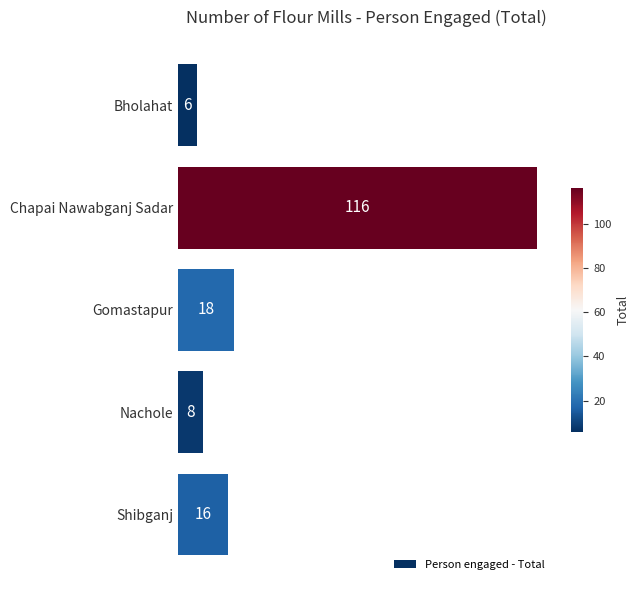

Reading top to bottom, list all the values displayed in this chart.

Bholahat=6	Chapai Nawabganj Sadar=116	Gomastapur=18	Nachole=8	Shibganj=16